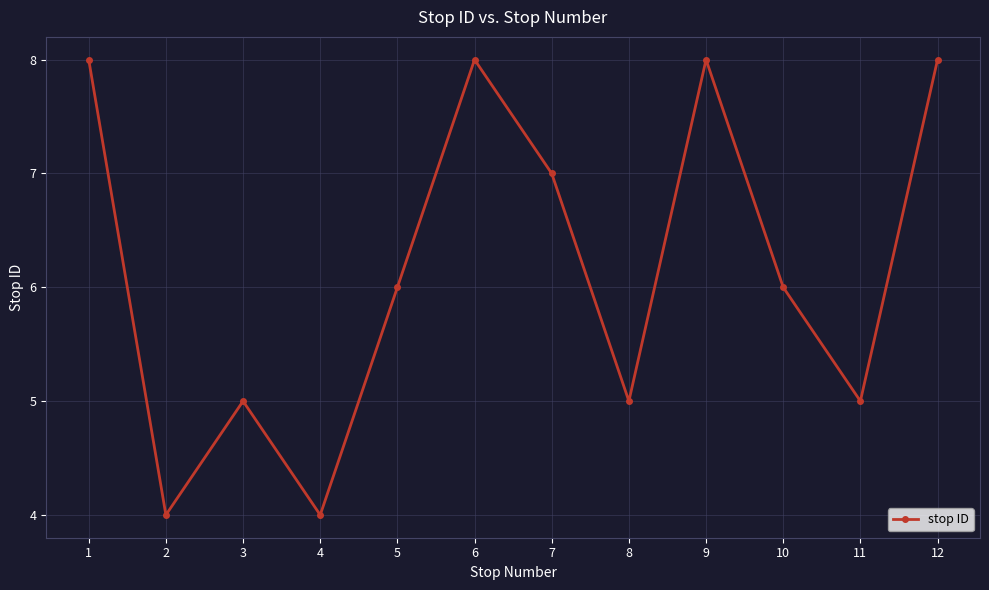

The chart shows a value of 8 at 6. True or false?

True